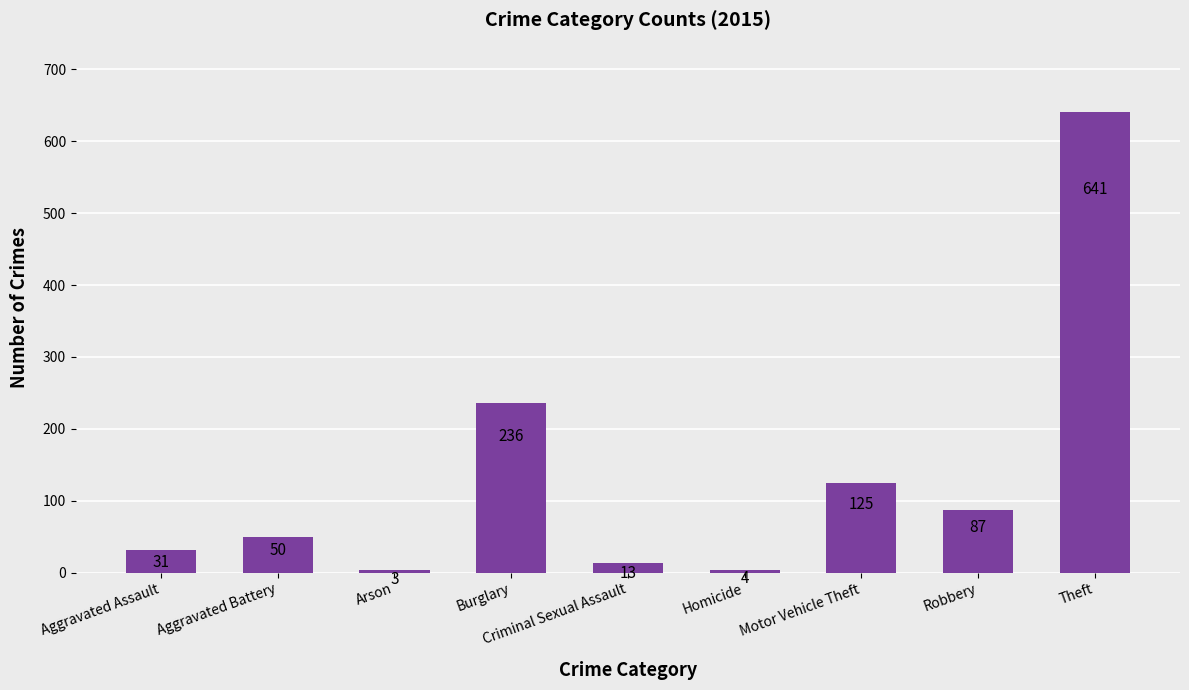

What is the smallest value displayed?

3